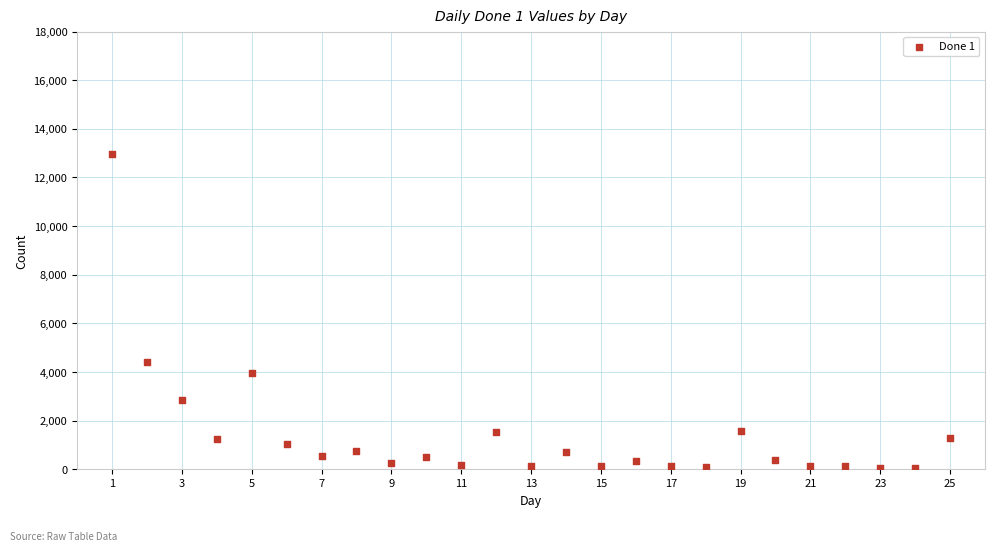

What Y value in the scatter plot is closest to 6501?

4418